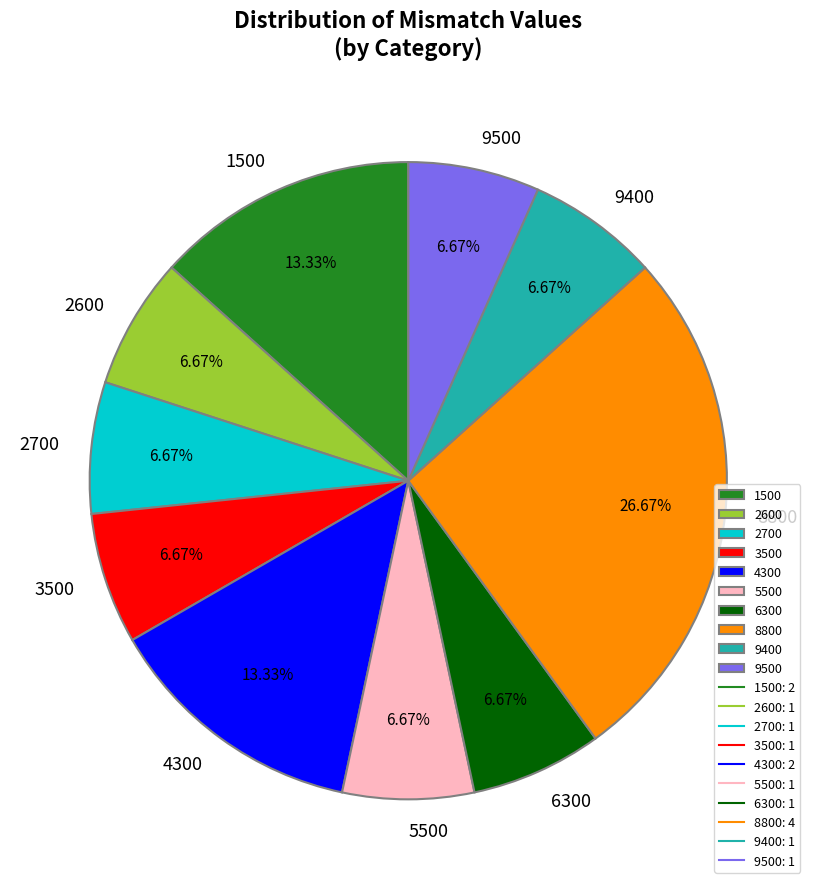

To the nearest percent, what percentage of the pie is 4300?

13%